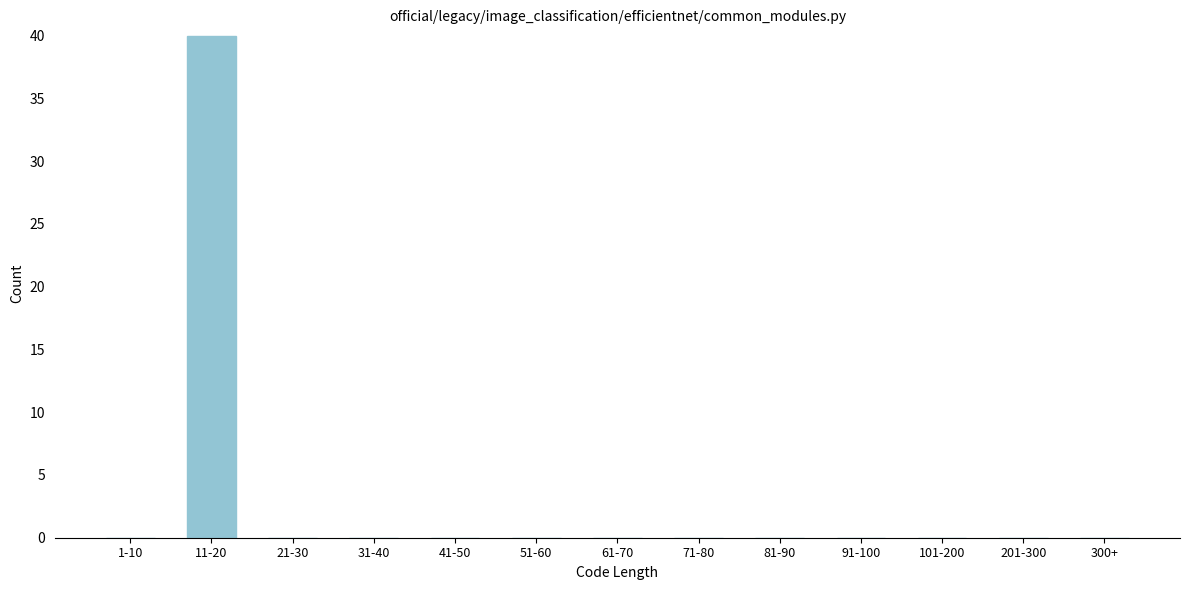

Reading right to left, what are all the values shown in this chart?

300+=0	201-300=0	101-200=0	91-100=0	81-90=0	71-80=0	61-70=0	51-60=0	41-50=0	31-40=0	21-30=0	11-20=40	1-10=0